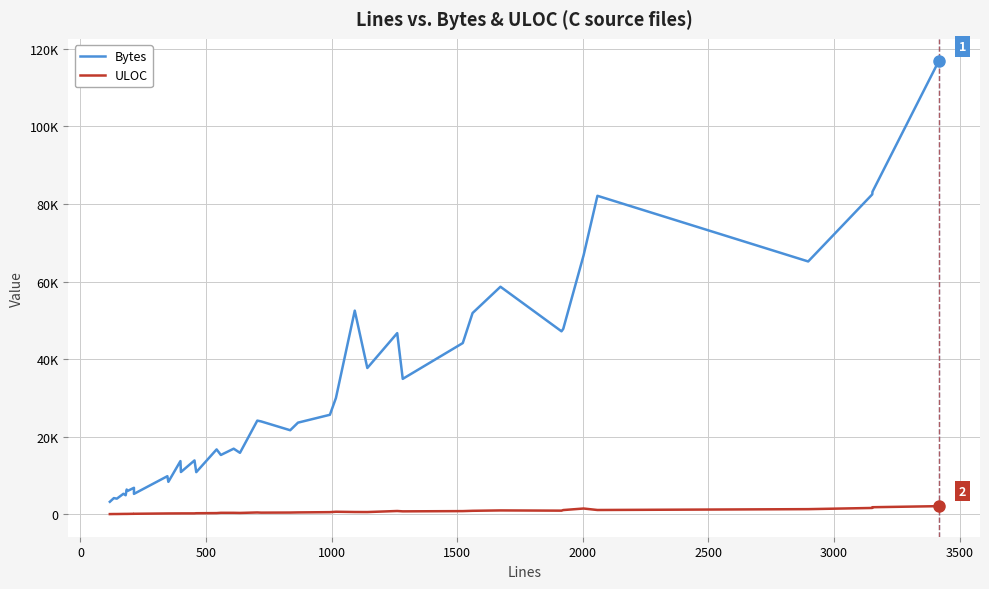

The ULOC series shows 624 at 16. True or false?

False